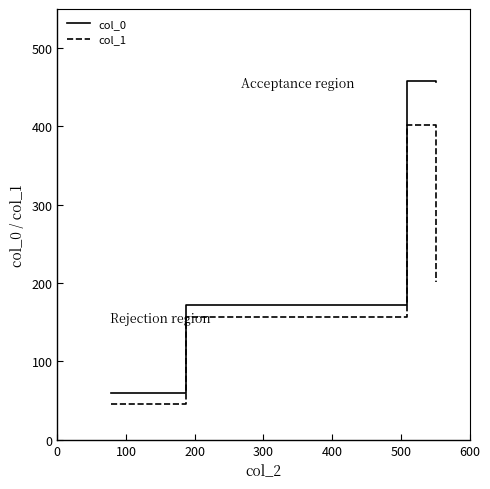

What is the average value of the col_0 series?

286.4